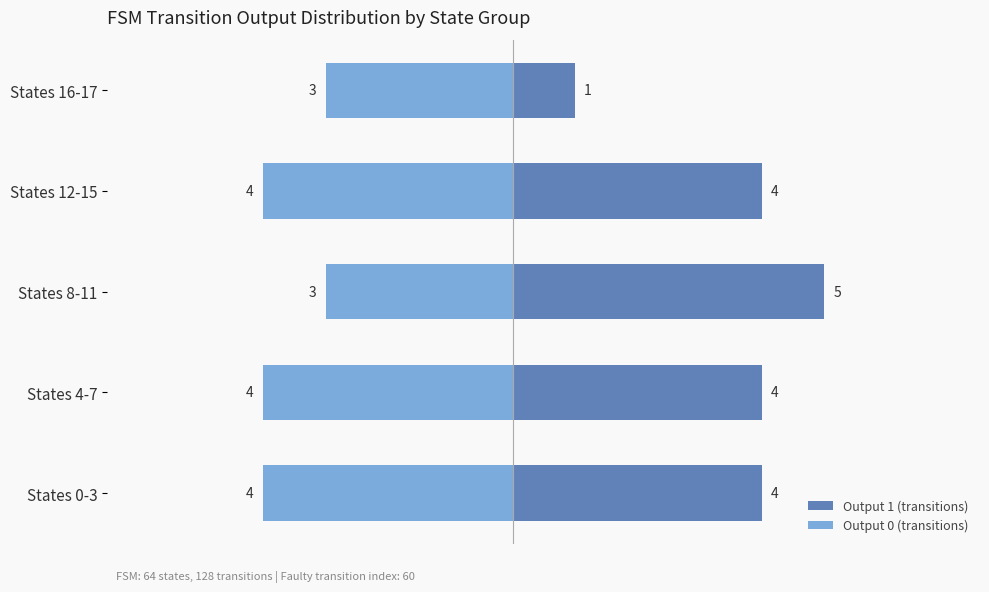

What is the average value of the Output 1 (transitions) series?

4